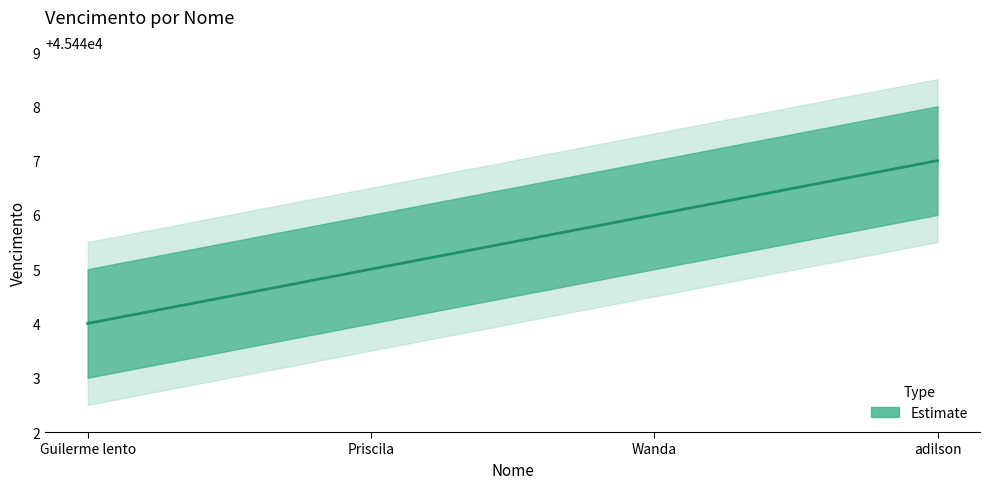

Reading left to right, extract all data points from this chart.

Guilerme lento=45444	Priscila=45445	Wanda=45446	adilson=45447